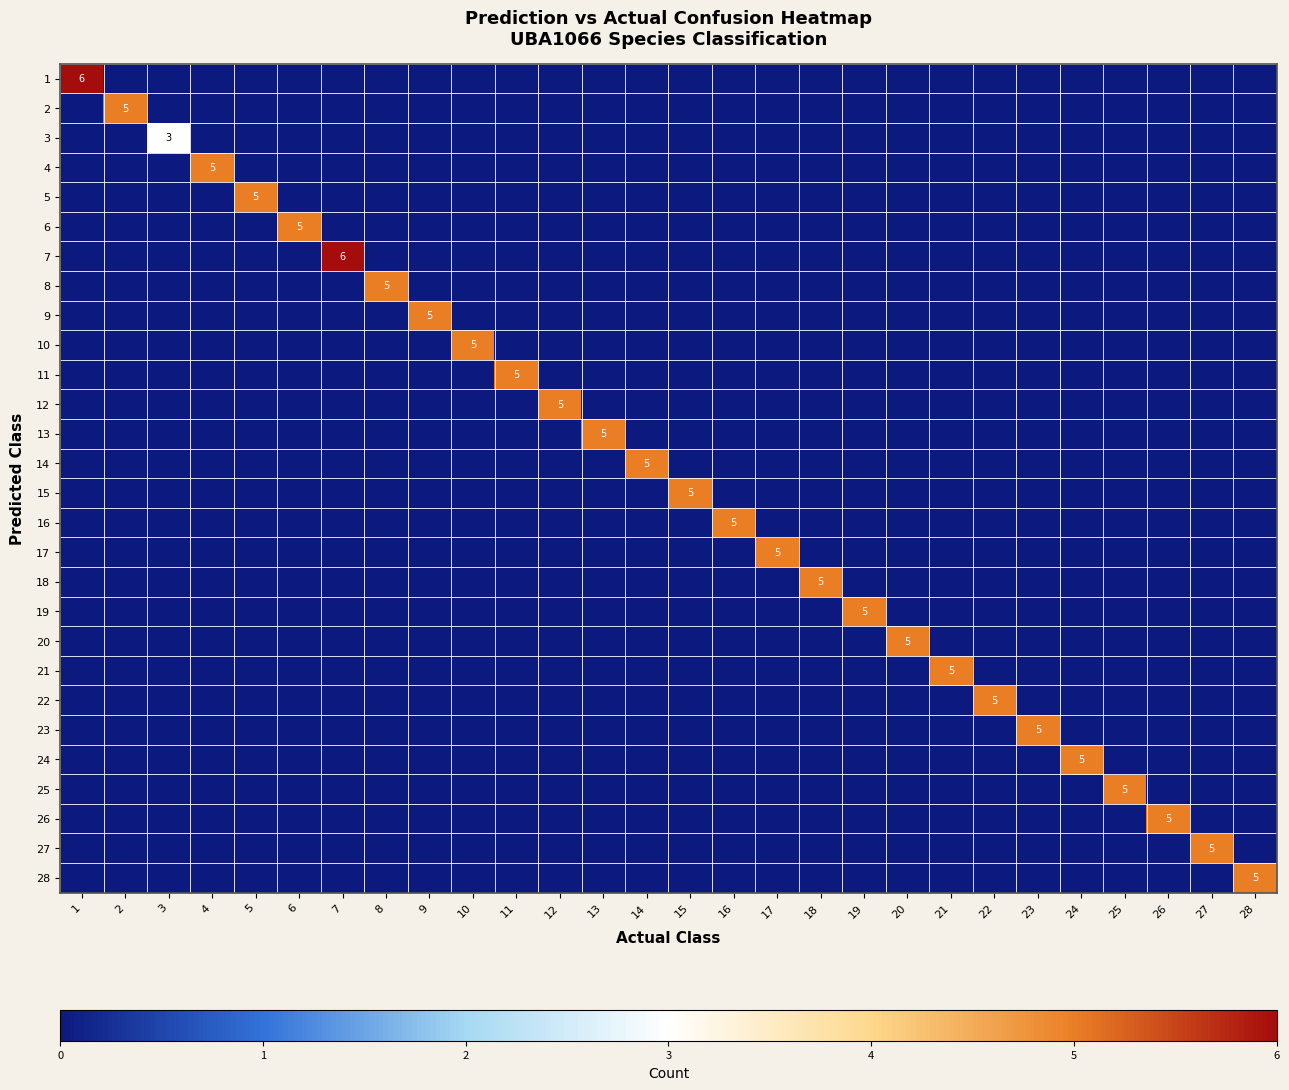

Rank the series by their maximum value, from lowest to highest.

3, 2, 4, 5, 6, 8, 9, 10, 11, 12, 13, 14, 15, 16, 17, 18, 19, 20, 21, 22, 23, 24, 25, 26, 27, 28, 1, 7